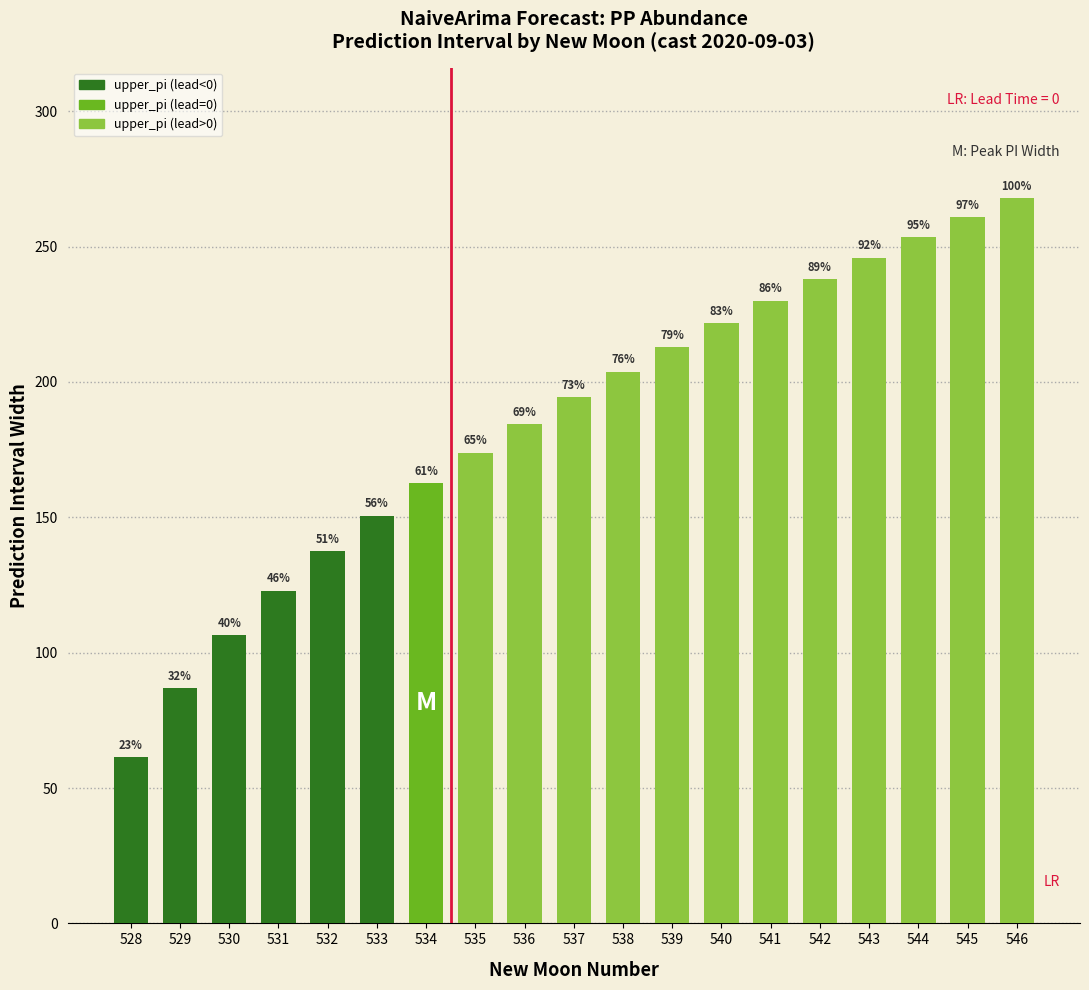

What is the maximum value shown in the chart?

267.9